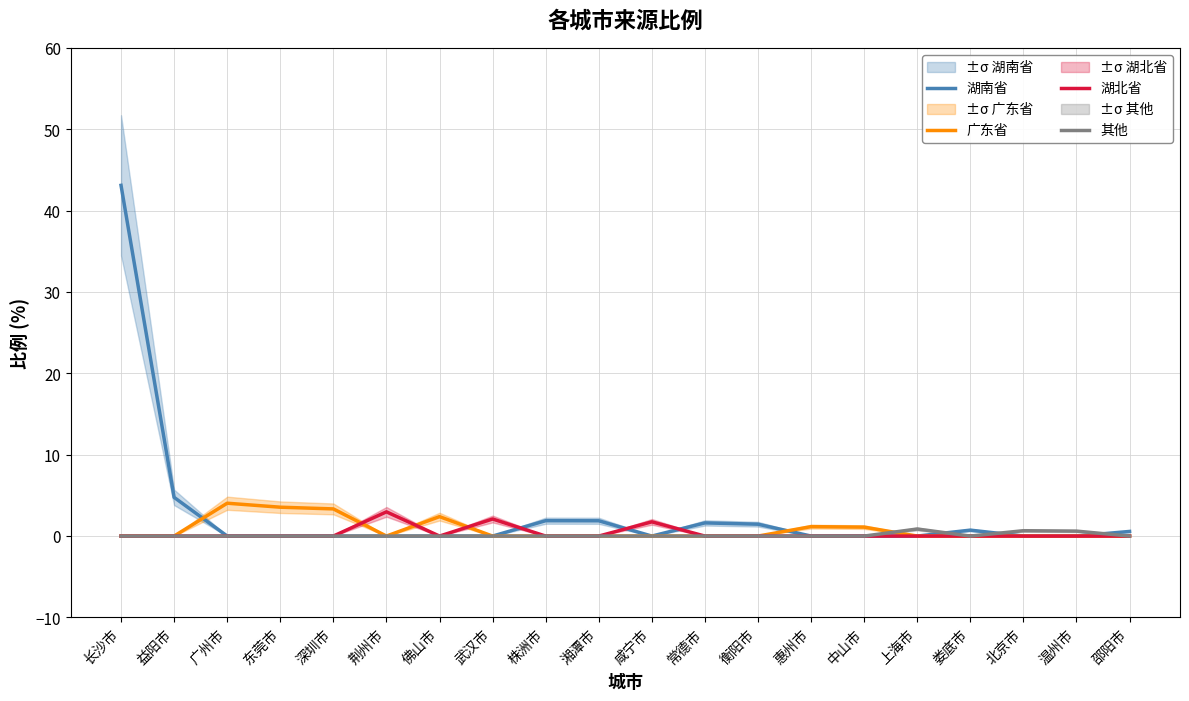

Which category has the highest value across all series?

长沙市